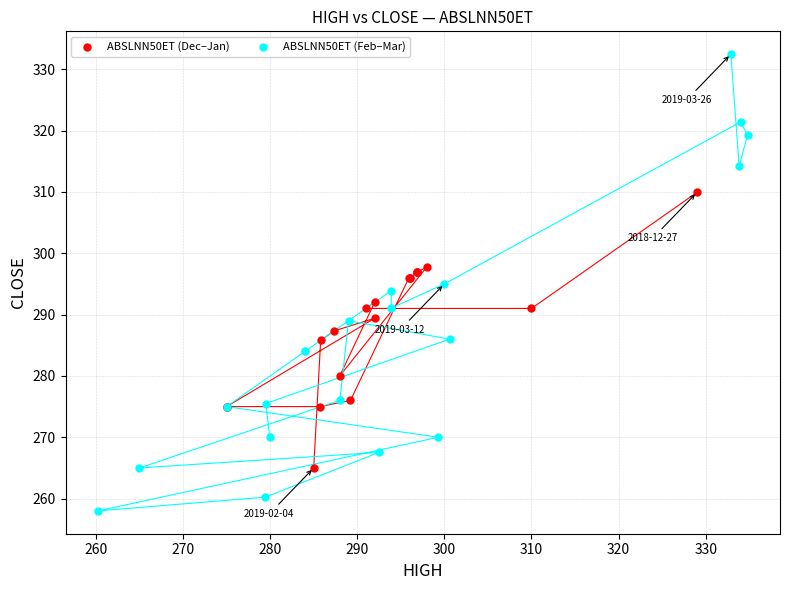

What are all the series names shown in the legend?

ABSLNN50ET (Dec–Jan), ABSLNN50ET (Feb–Mar)